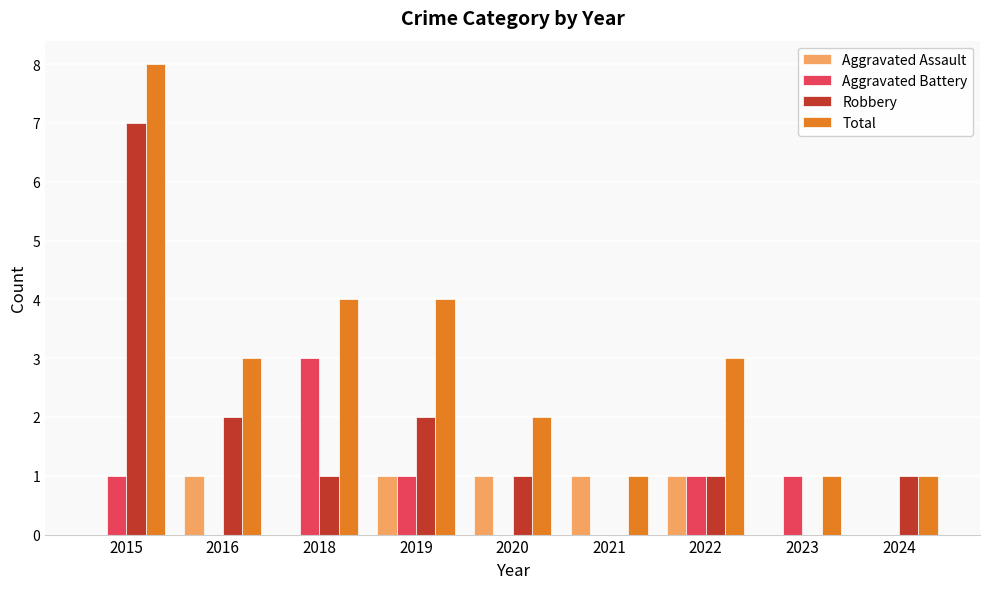

Which series changed the most between 2018 and 2019?

Aggravated Battery